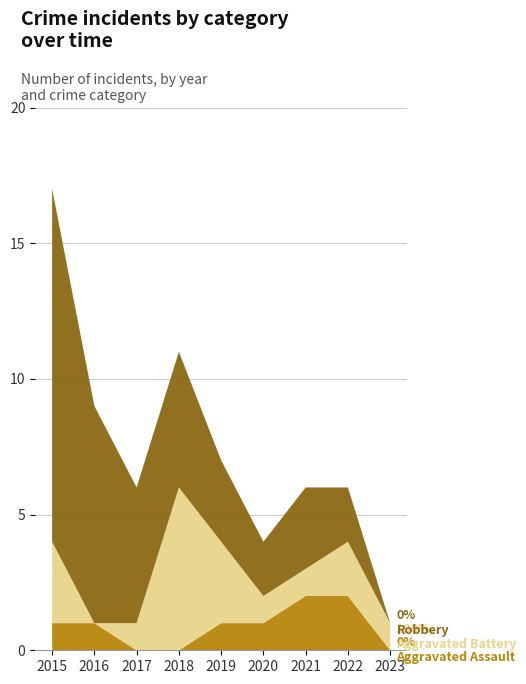

Reading right to left, extract all data points from this chart.

Aggravated Assault: 2023=0	2022=2	2021=2	2020=1	2019=1	2018=0	2017=0	2016=1	2015=1
Aggravated Battery: 2023=1	2022=2	2021=1	2020=1	2019=3	2018=6	2017=1	2016=0	2015=3
Robbery: 2023=0	2022=2	2021=3	2020=2	2019=3	2018=5	2017=5	2016=8	2015=13